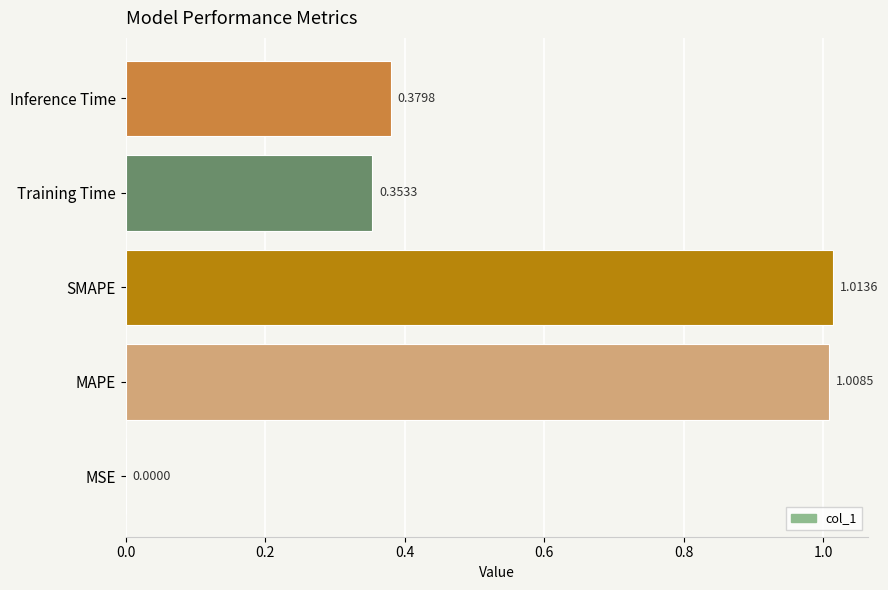

What is the sum of the values at MAPE and Inference Time?

1.4